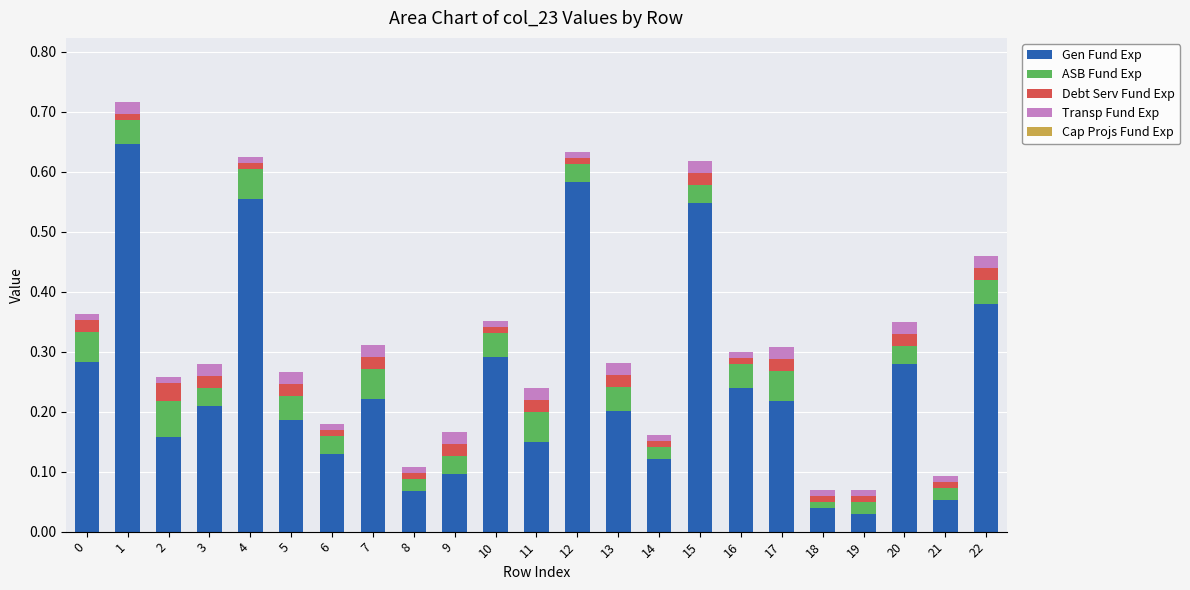

The value of Gen Fund Exp at 4 is 0.4. True or false?

False